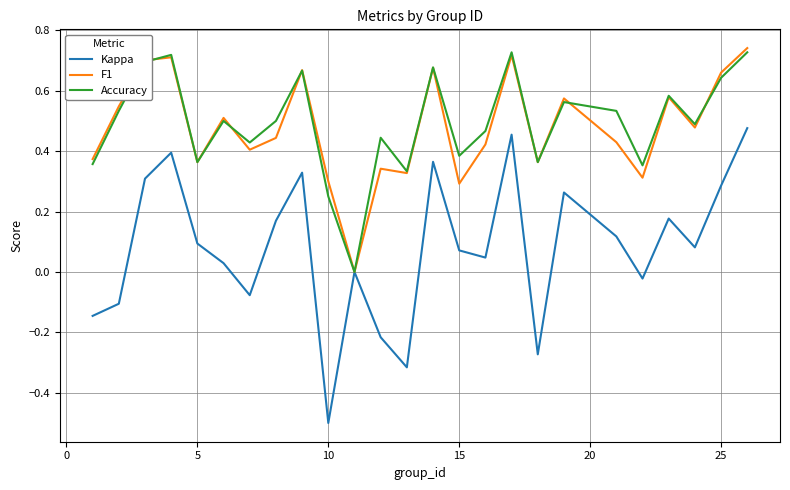

What is the smallest value displayed?

-0.5